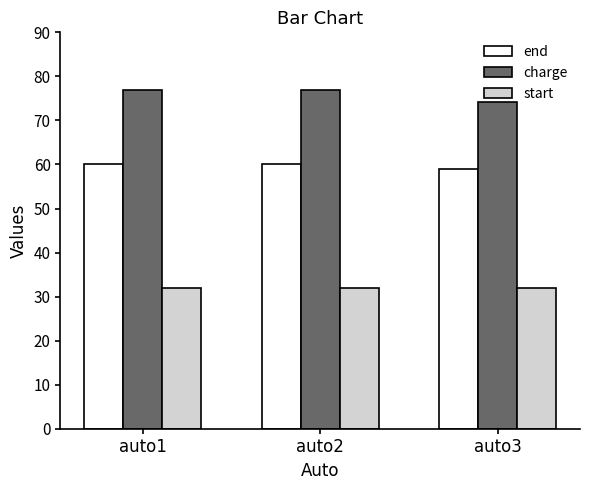

At auto1, list the series in order from smallest to largest.

start, end, charge